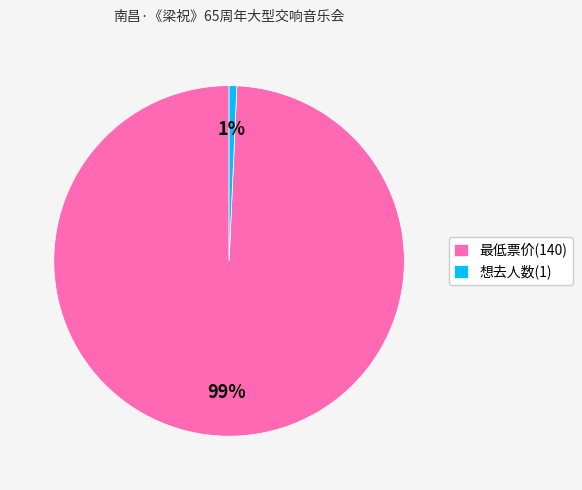

How many slices are in this pie chart?

2